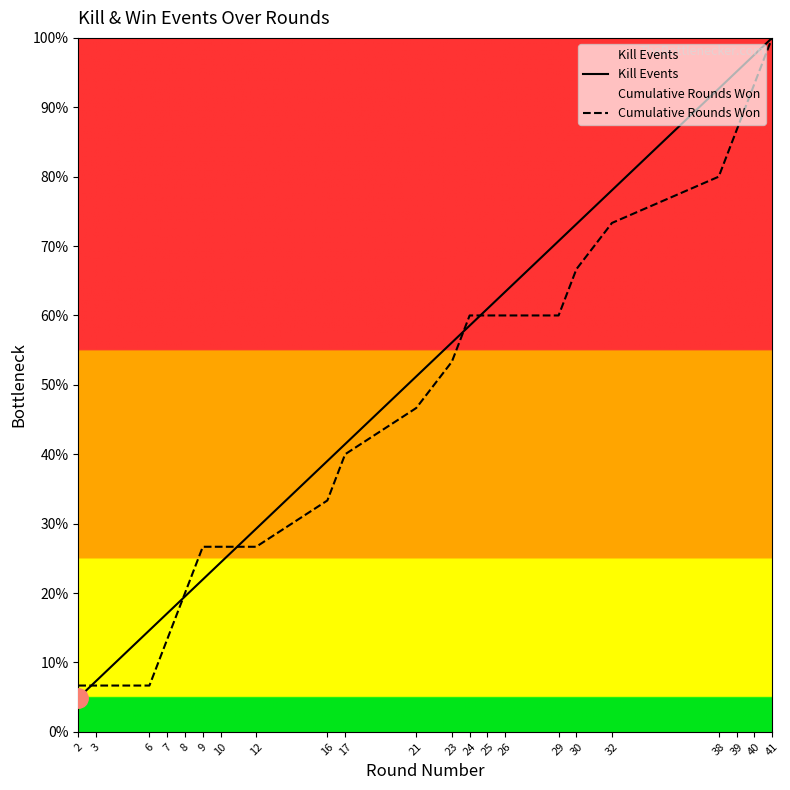

What are all the series names shown in the legend?

Kill Events, Cumulative Rounds Won